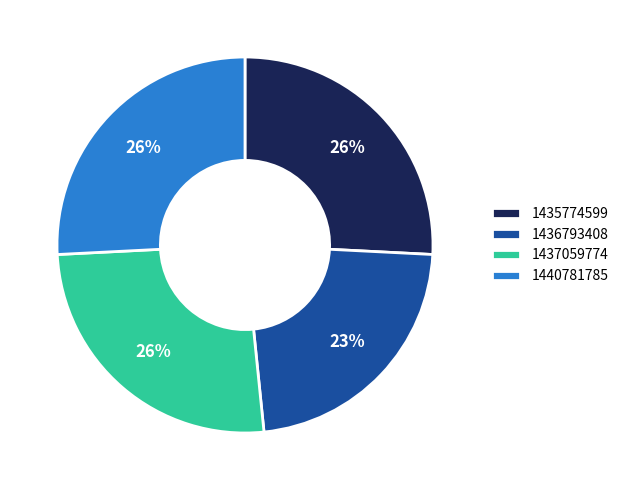

Between 1436793408 and 1440781785, which is larger?

1440781785